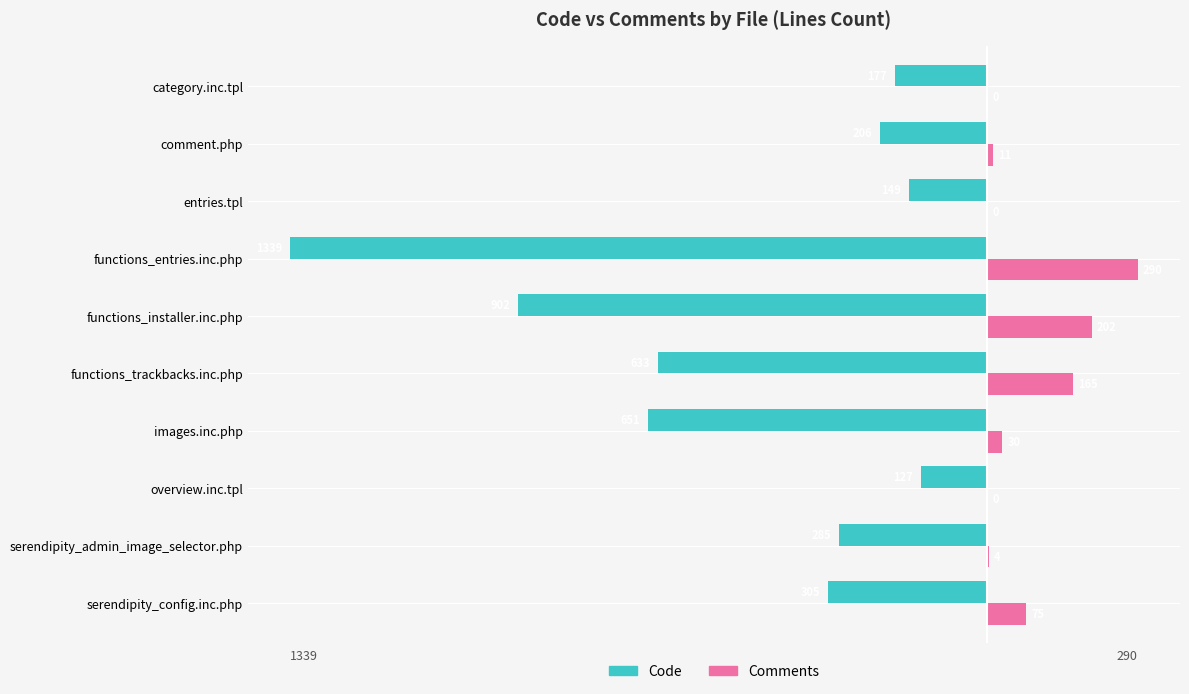

What is the sum of the Code values at comment.php and serendipity_admin_image_selector.php?

-491